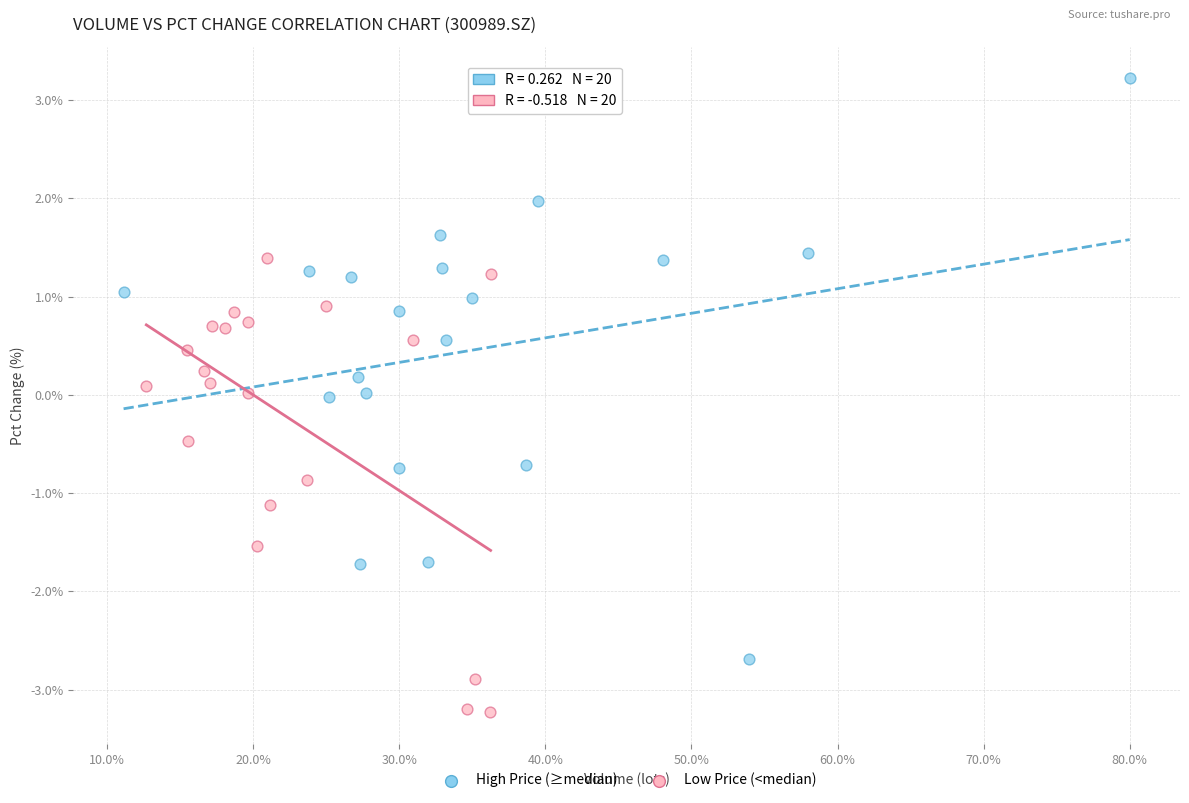

Which series reaches the minimum Y coordinate?

Low Price (<median)